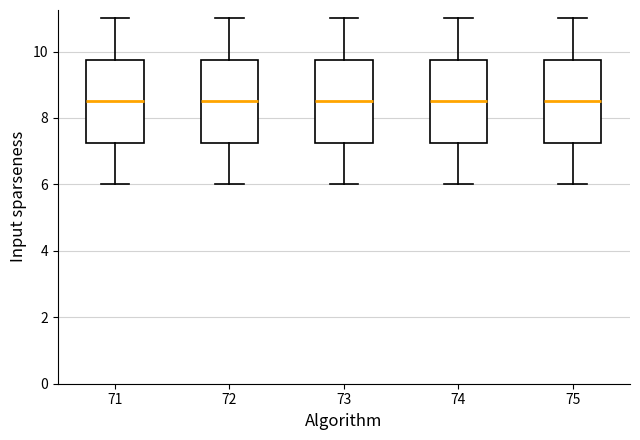

Reading left to right, transcribe this box plot: for each box, give where its median line is, the range the box spans, and where its two whiskers end, as read against the y-axis. The values are not printed on the chart, so give them approximately, as read against the axis.

71: median 8.6, box 7.2 to 9.8, whiskers 6.0 to 11.0
72: median 8.6, box 7.2 to 9.8, whiskers 6.0 to 11.0
73: median 8.6, box 7.2 to 9.8, whiskers 6.0 to 11.0
74: median 8.6, box 7.2 to 9.8, whiskers 6.0 to 11.0
75: median 8.6, box 7.2 to 9.8, whiskers 6.0 to 11.0